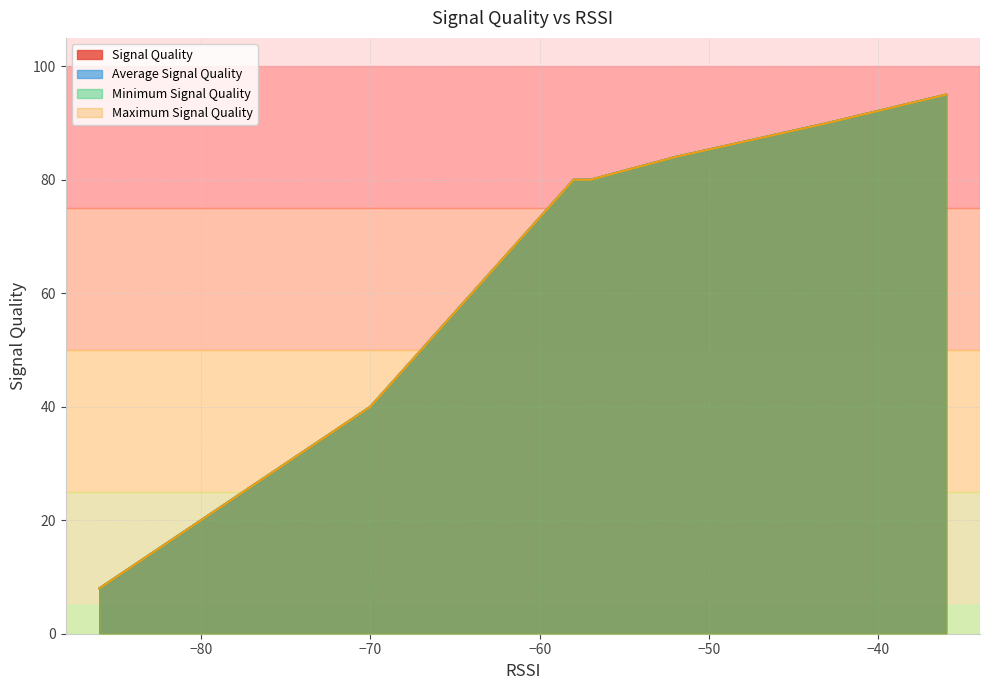

True or false: Average Signal Quality and Signal Quality cross at least once.

False